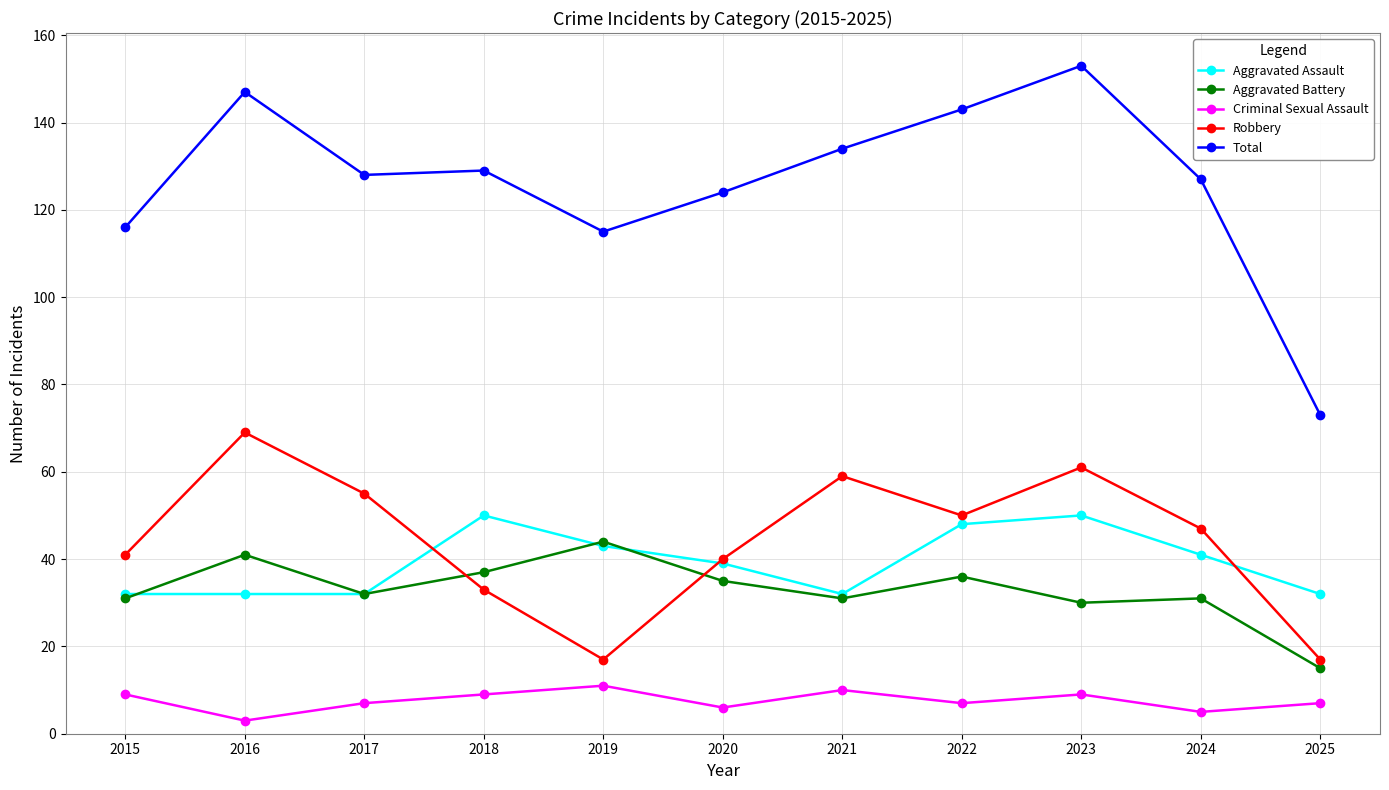

At how many categories does at least one series exceed 38?

11